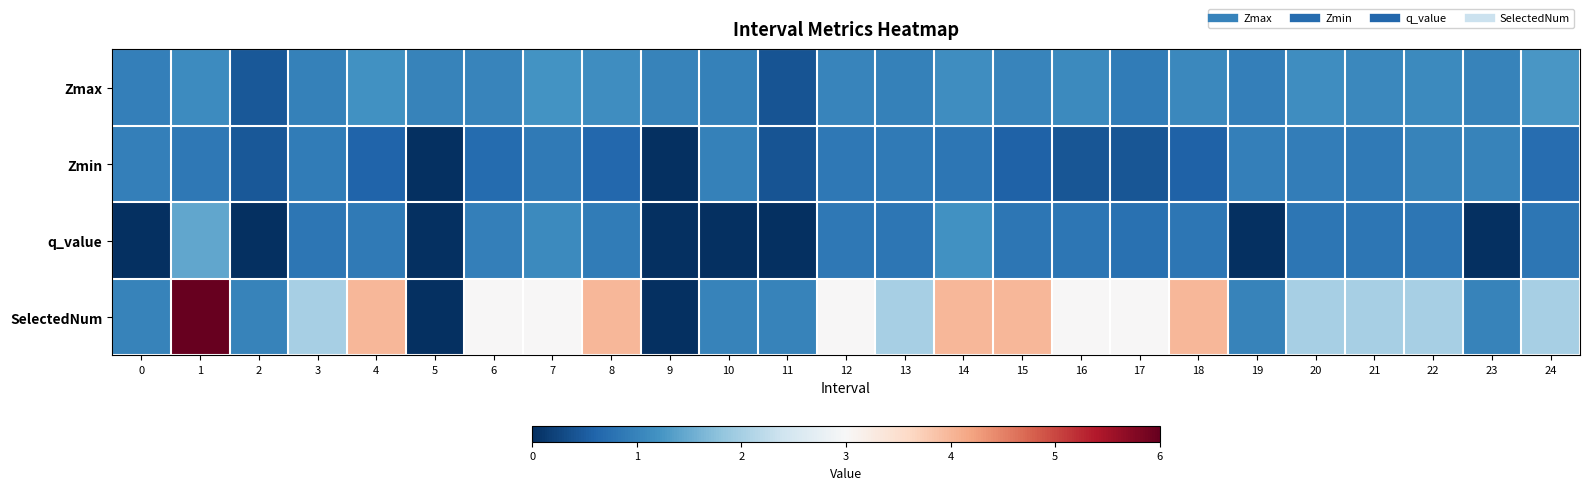

Rank the series at 11 from highest to lowest value.

SelectedNum, Zmax, Zmin, q_value